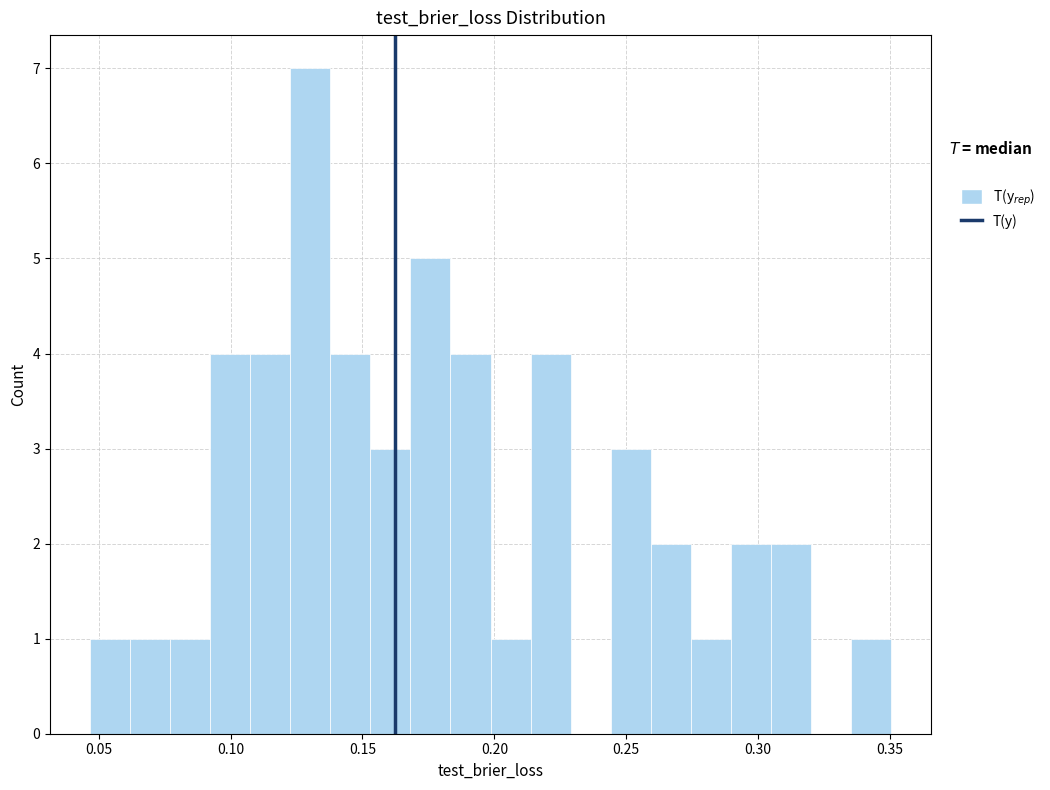

Read against the x-axis, roughly where is the centre of the tallest bar?

0.130